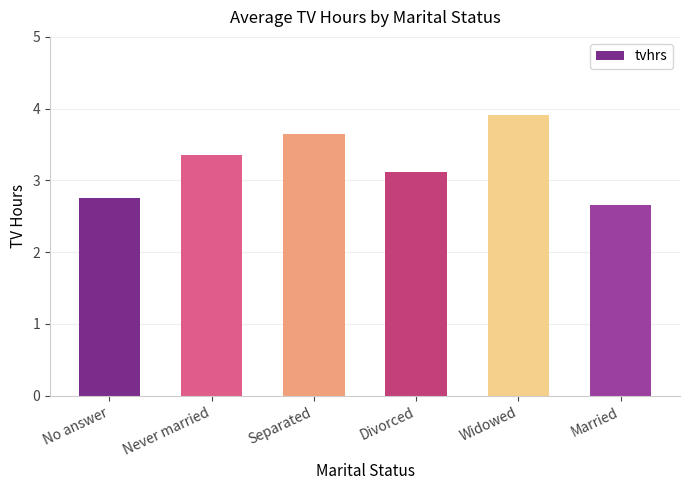

Are the bars grouped side by side (vs. stacked)?

No